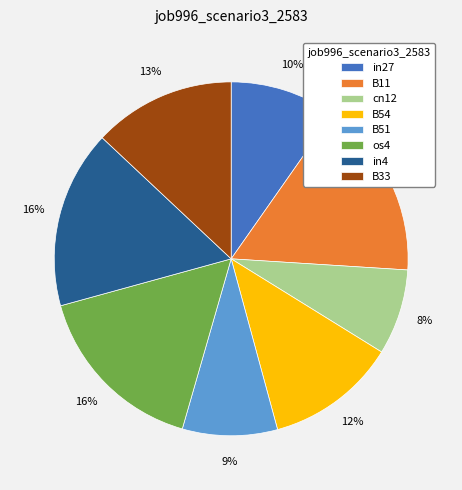

What is the smallest slice in the pie chart?

cn12